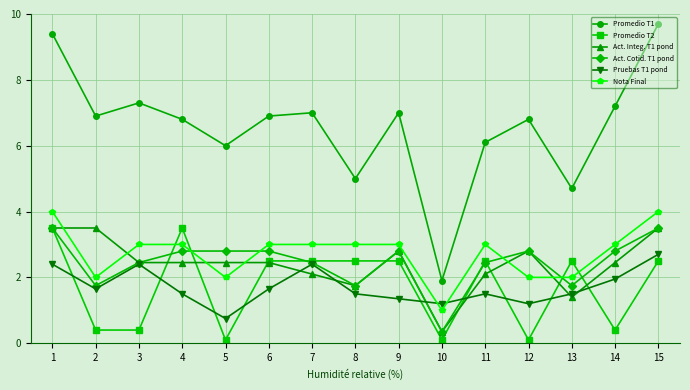

Which series has the widest spread of values?

Promedio T1